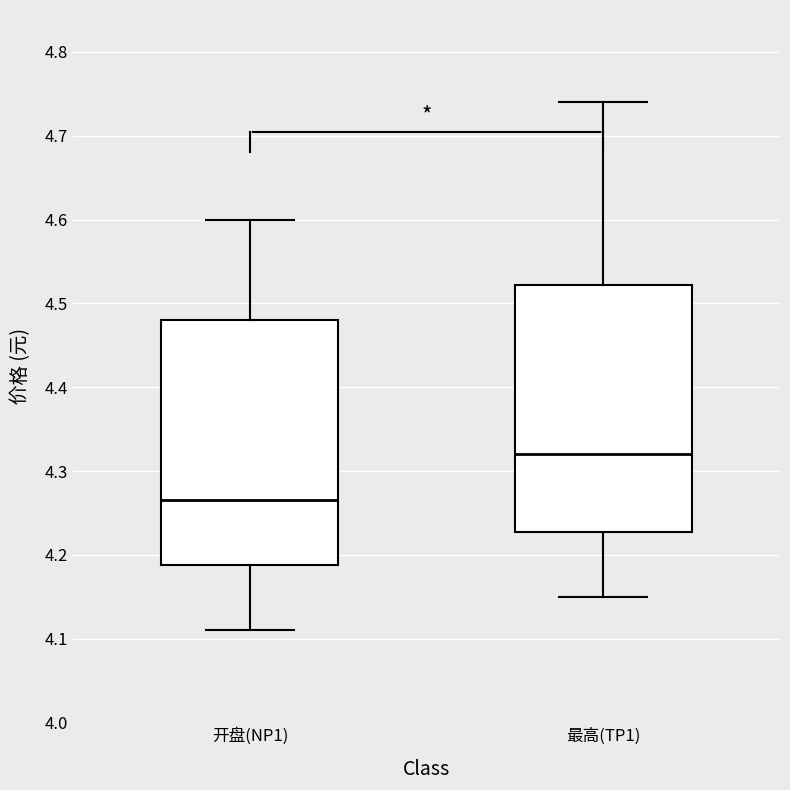

Reading left to right, transcribe this box plot: for each box, give where its median line is, the range the box spans, and where its two whiskers end, as read against the y-axis. The values are not printed on the chart, so give them approximately, as read against the axis.

开盘(NP1): median 4.27, box 4.19 to 4.48, whiskers 4.11 to 4.60
最高(TP1): median 4.32, box 4.23 to 4.52, whiskers 4.15 to 4.74